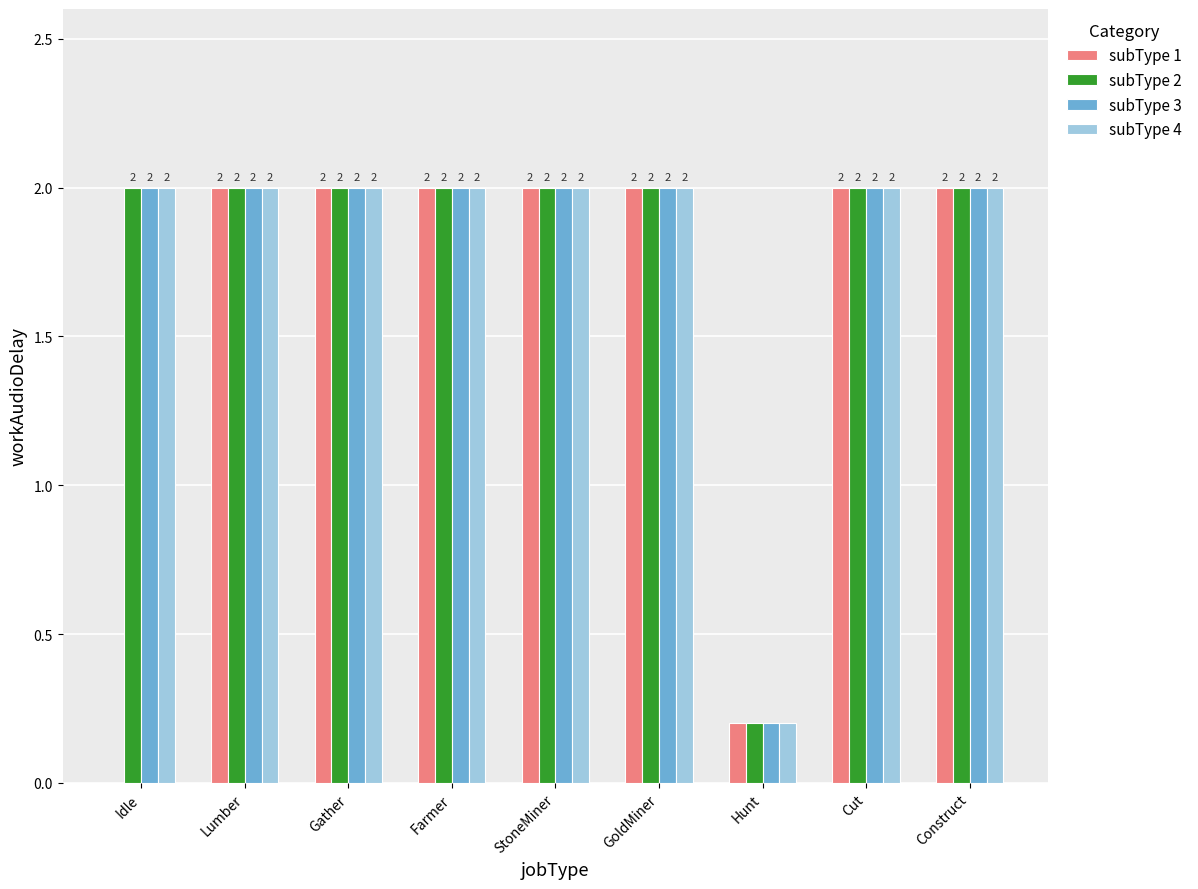

How many series are shown in this chart?

4